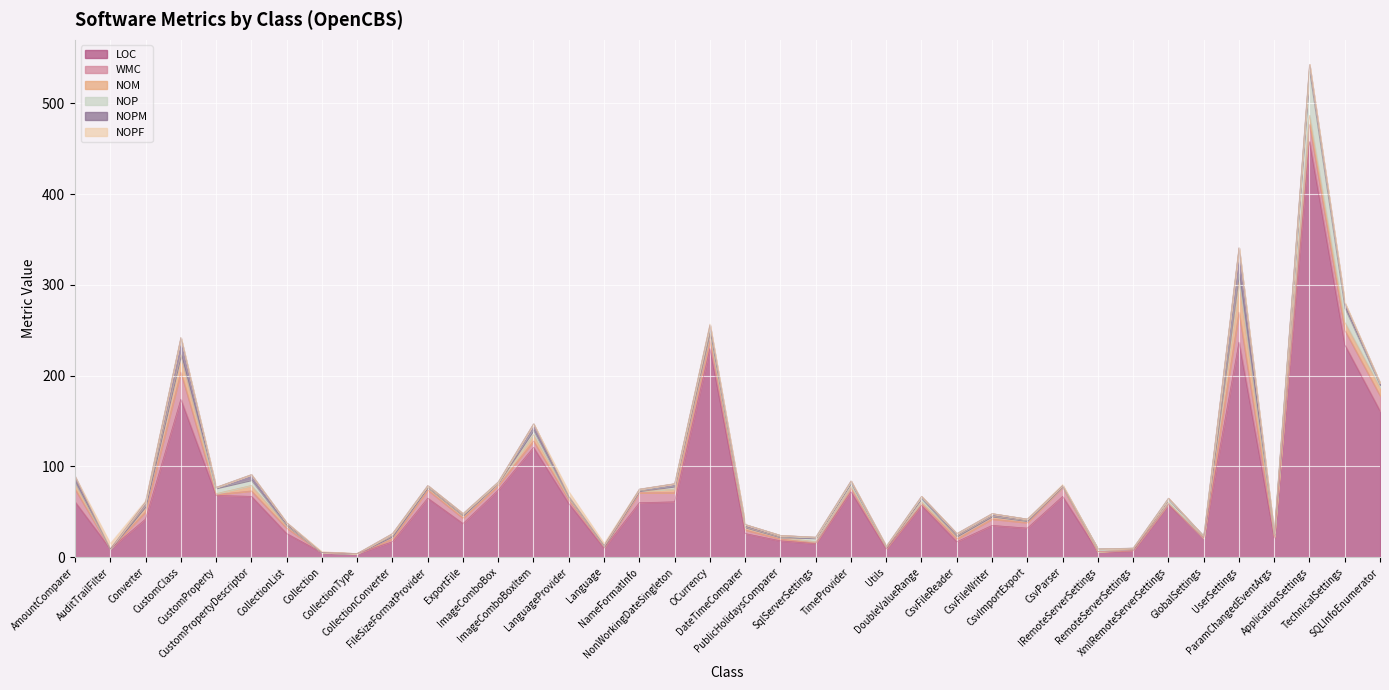

The NOM series shows 2 at LanguageProvider. True or false?

True